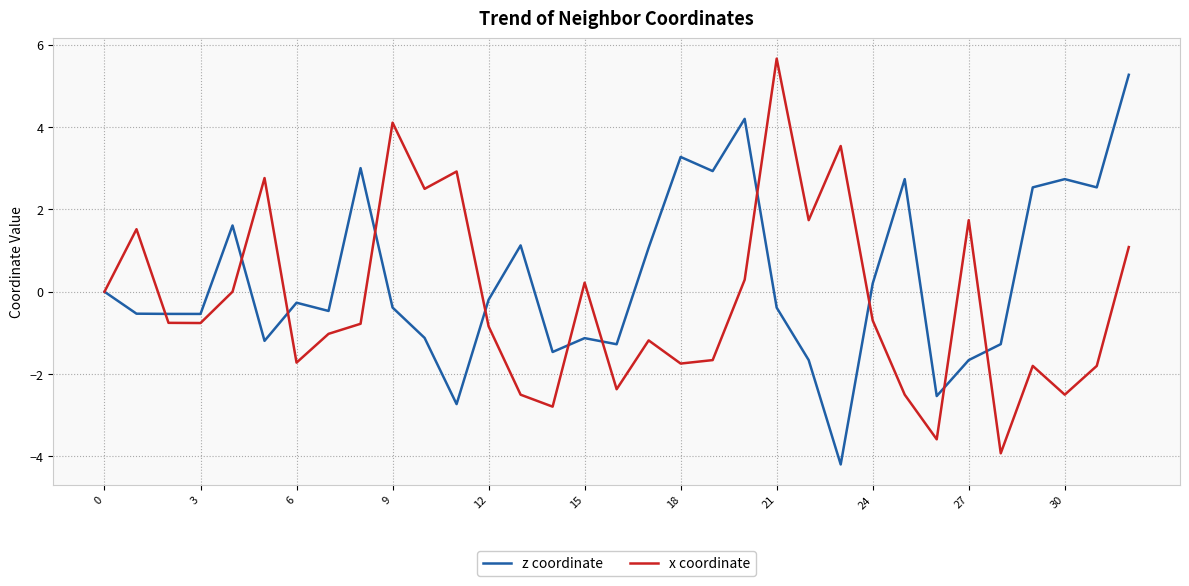

What is the lowest value of the x coordinate series?

-3.9